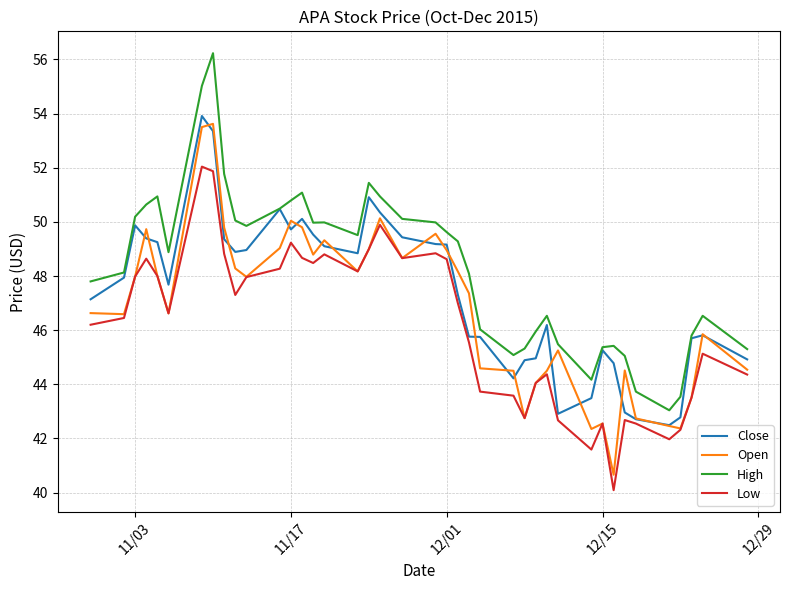

Rank the series by their maximum value, from highest to lowest.

High, Close, Open, Low